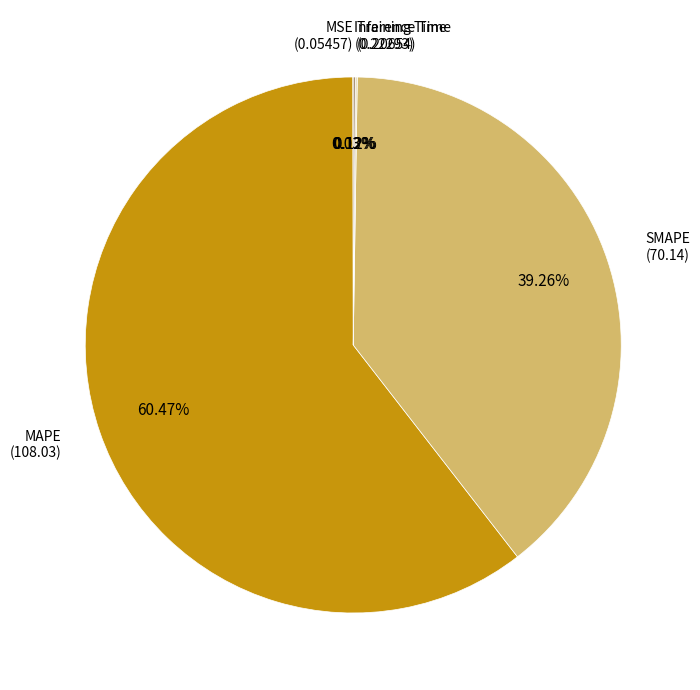

Is there a majority slice in this chart?

Yes